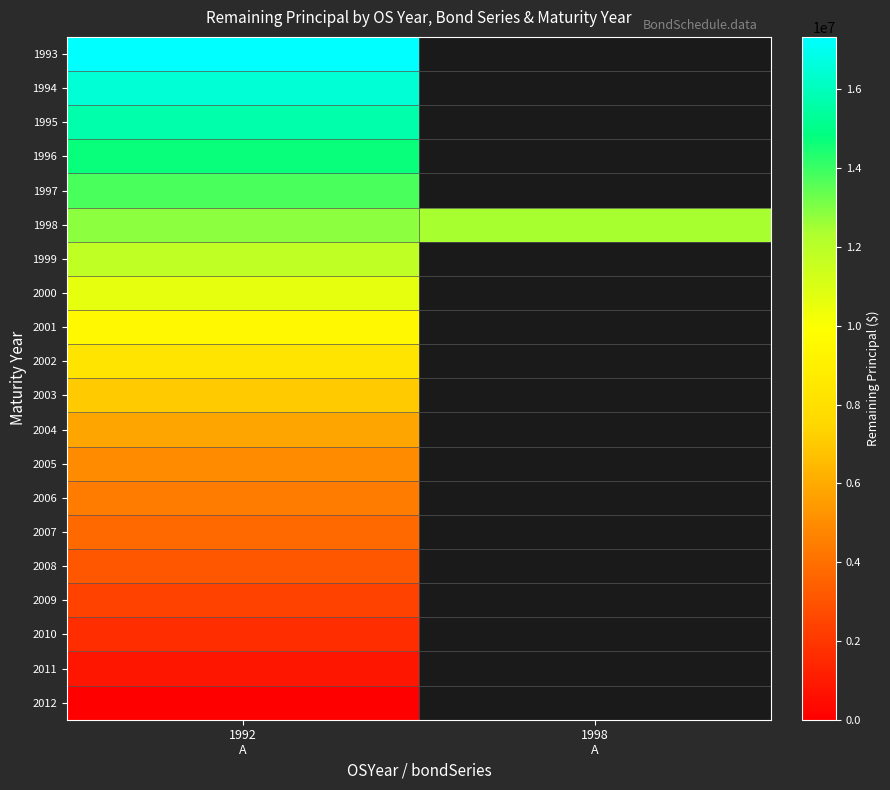

Count the number of data series in this chart.

20